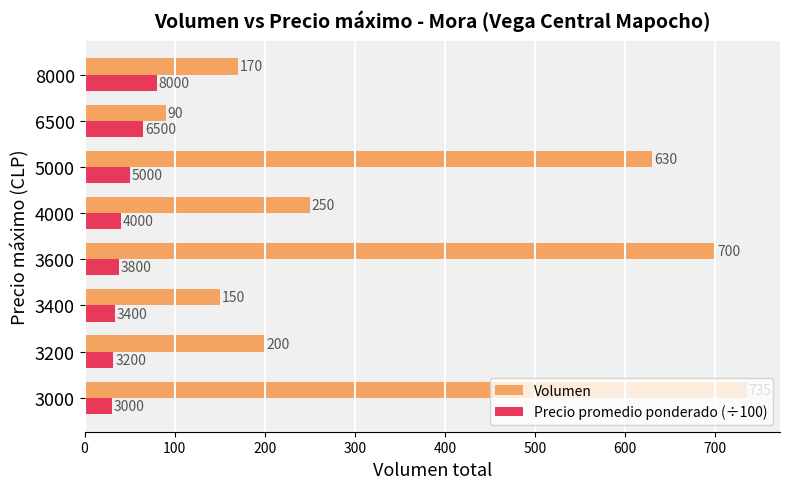

List the series in order of their overall mean, lowest first.

Precio promedio ponderado (÷100), Volumen